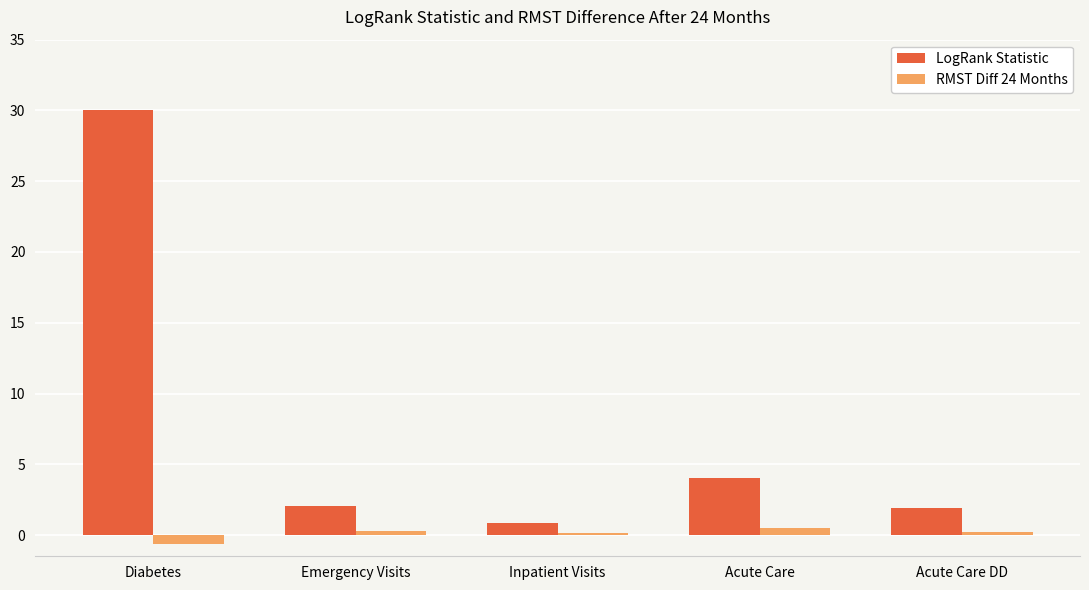

At which category is the sum across all series the highest?

Diabetes